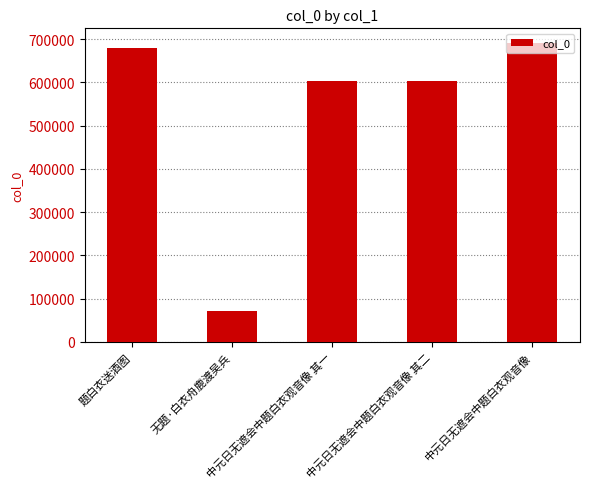

What is the minimum value shown in the chart?

71197